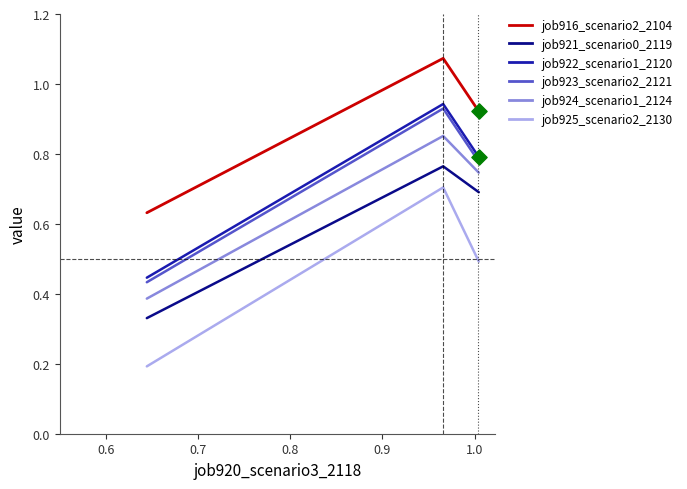

What are all the series names shown in the legend?

job916_scenario2_2104, job921_scenario0_2119, job922_scenario1_2120, job923_scenario2_2121, job924_scenario1_2124, job925_scenario2_2130